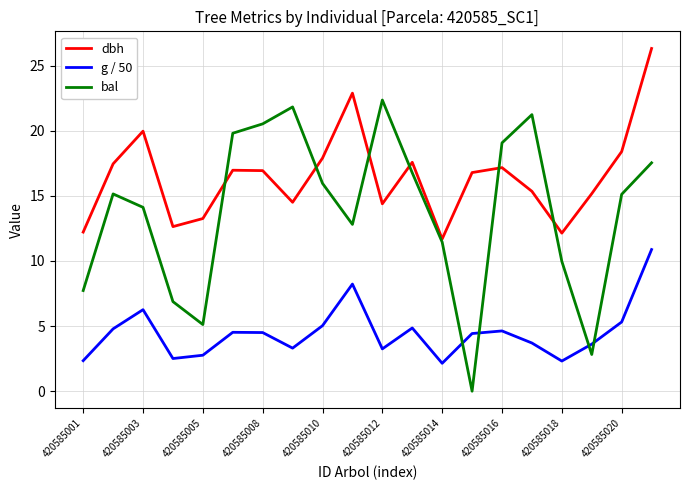

Which series has the widest spread of values?

bal